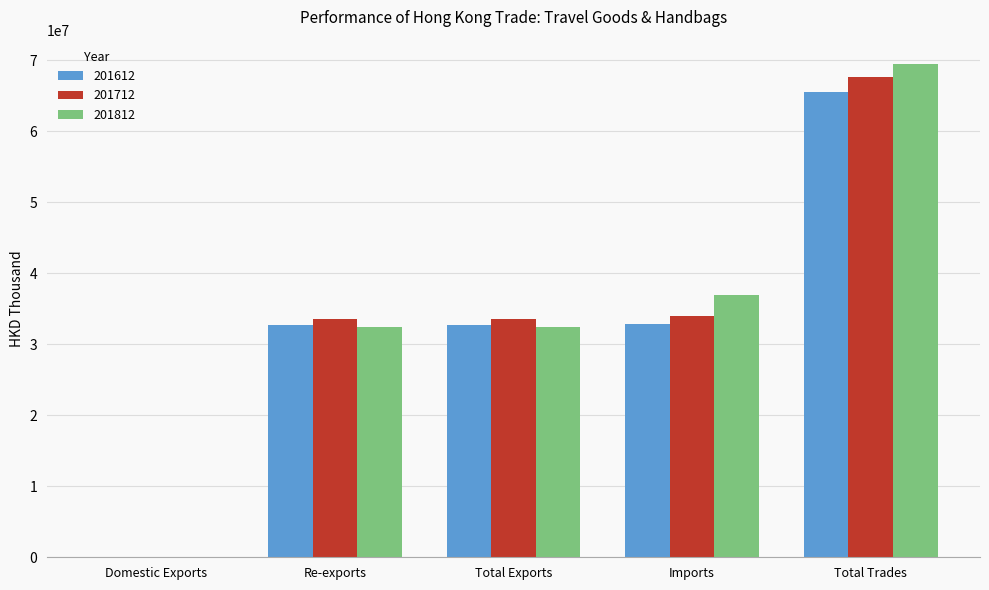

How many groups of bars are there?

5